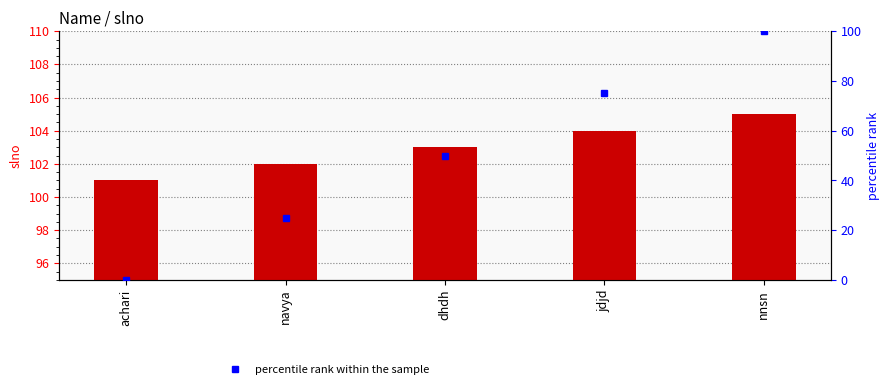

Reading left to right, transcribe all the data shown in this chart.

slno: achari=101	navya=102	dhdh=103	jdjd=104	nnsn=105
percentile rank within the sample: achari=0	navya=25	dhdh=50	jdjd=75	nnsn=100